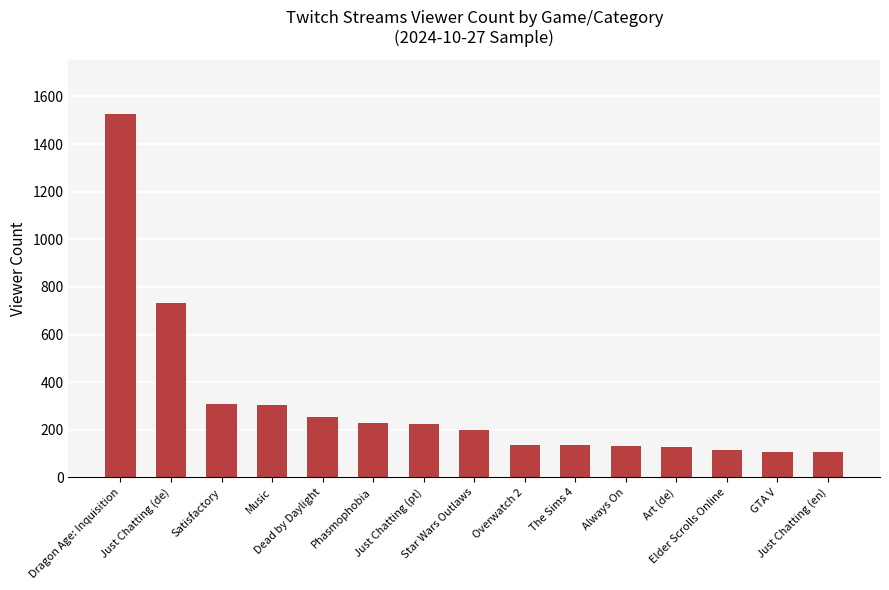

What is the greatest value displayed?

1526